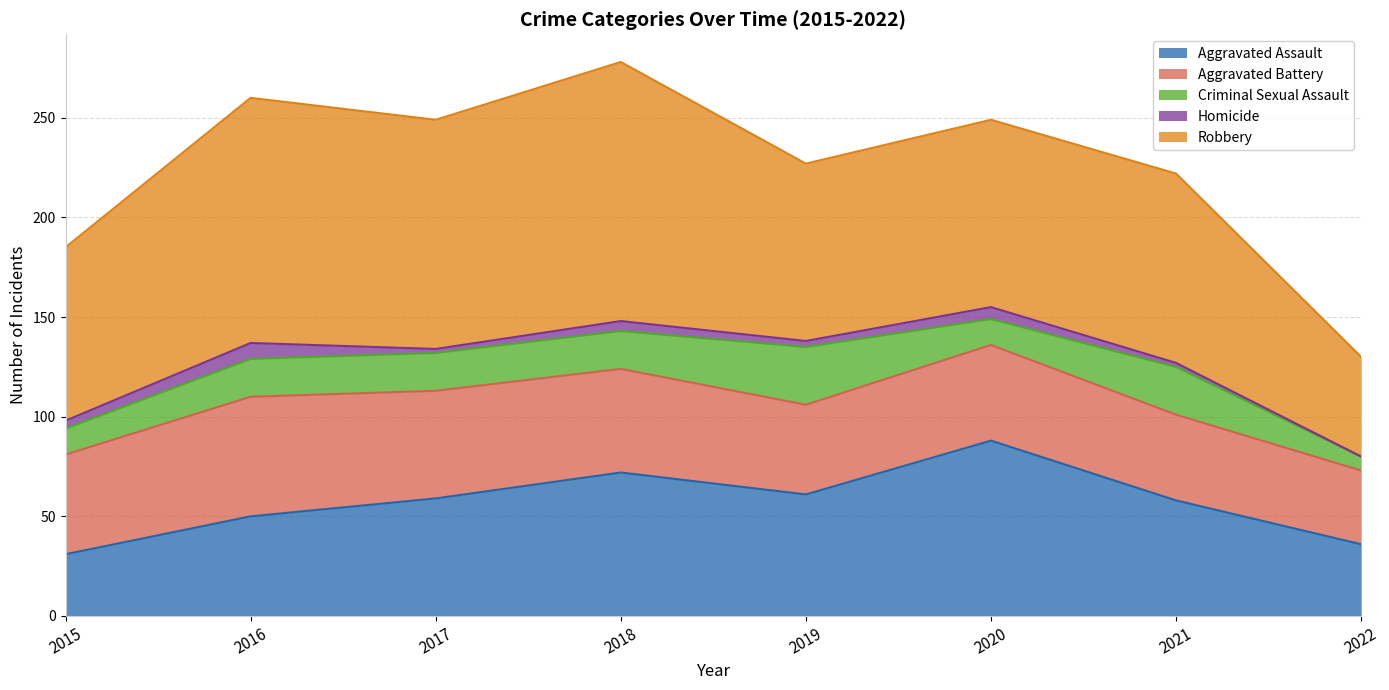

The Robbery series shows 94 at 2020. True or false?

True